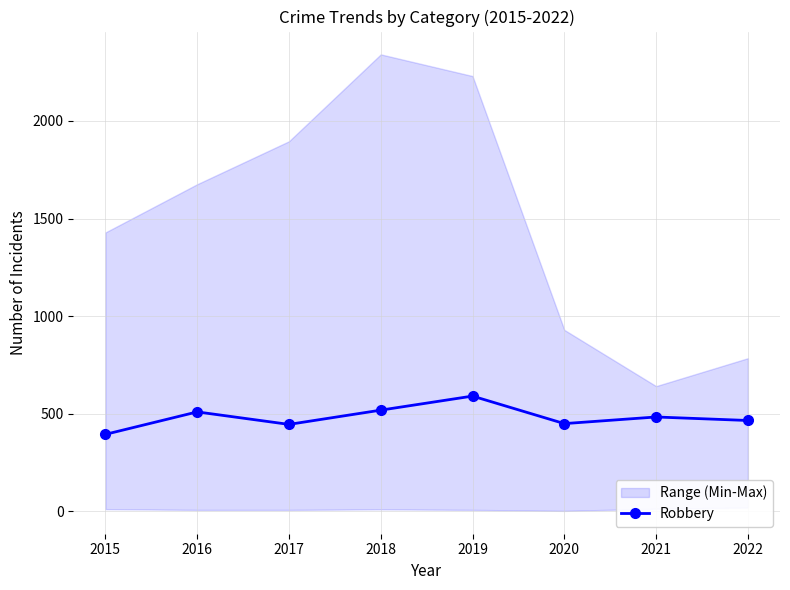

True or false: the data shows 1003 at 2019.

False